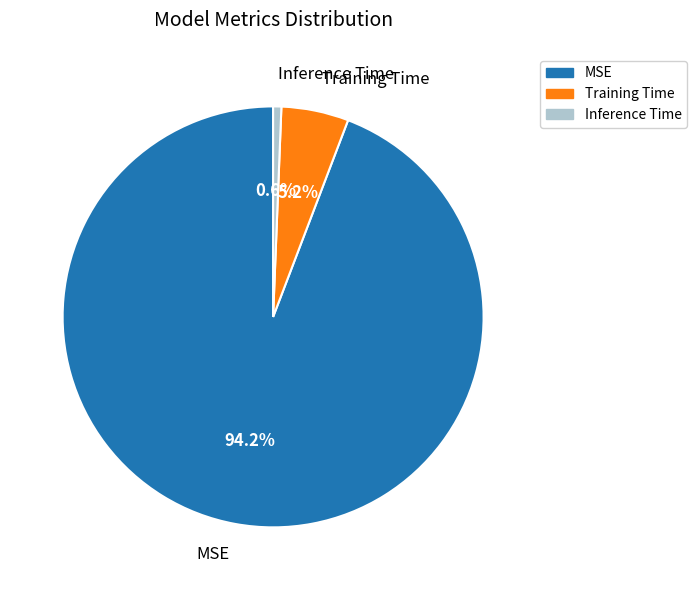

Which category has the smallest portion of the pie?

Inference Time